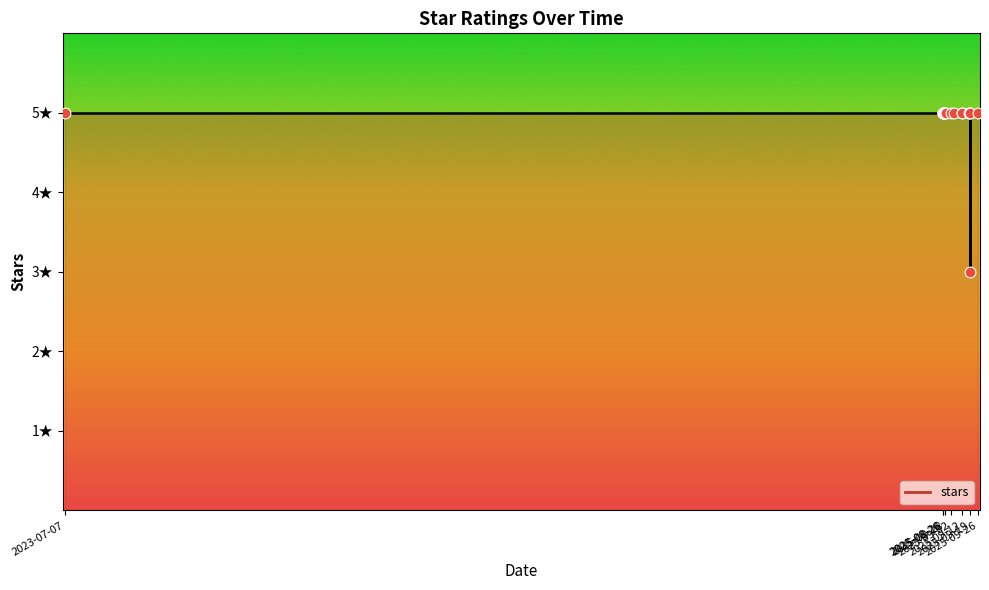

Between 2025-08-26 and 2025-09-18, which is larger?

2025-08-26